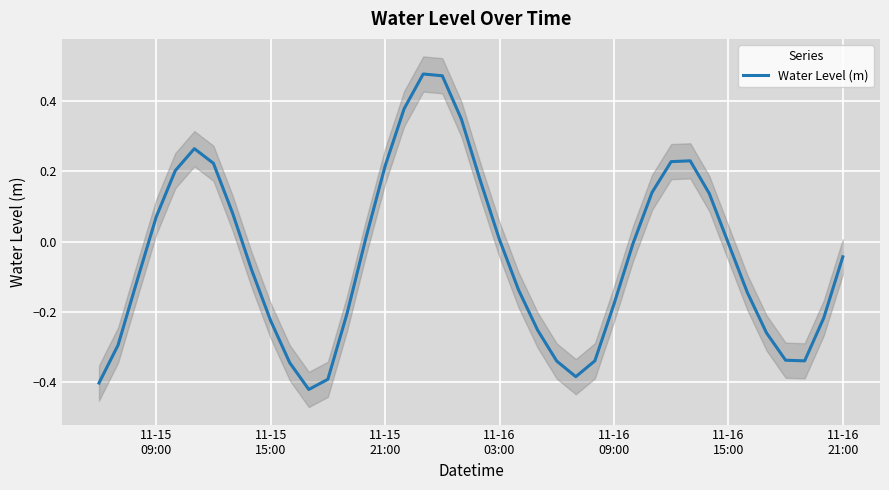

Is it true that the value at 13 is -0.3?

False